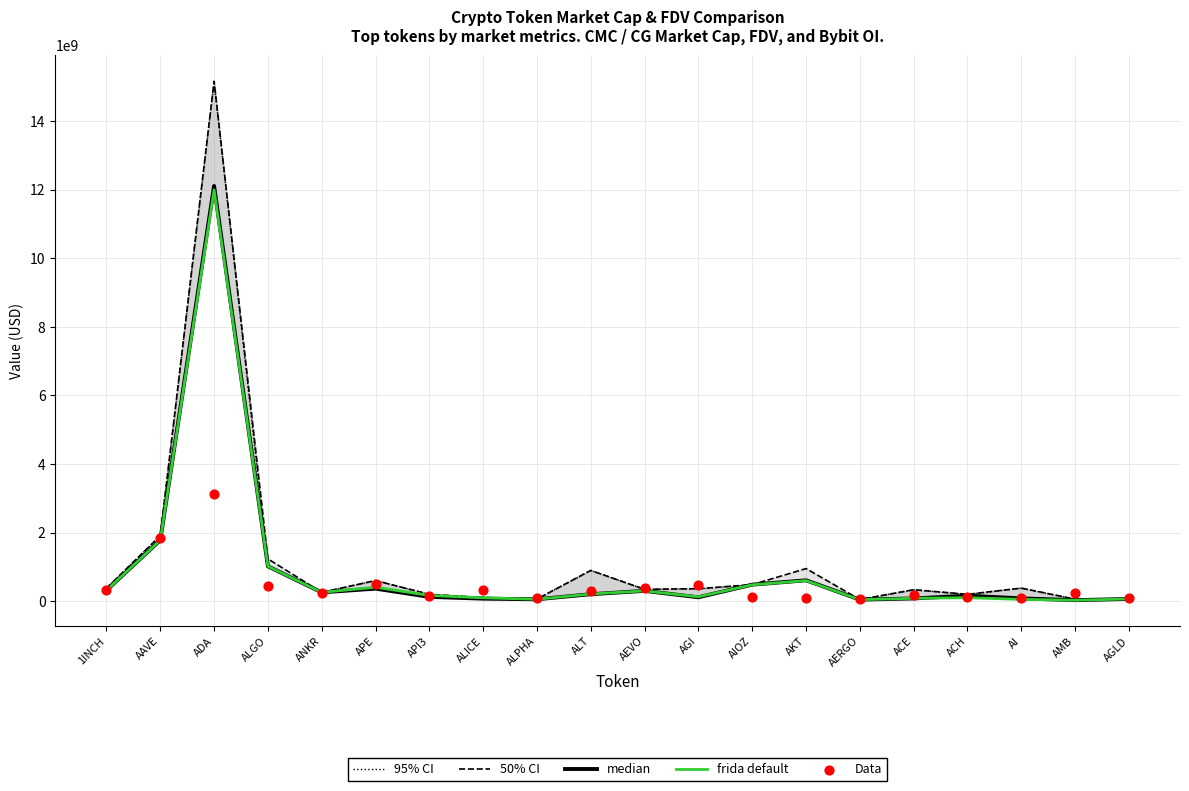

At how many categories does at least one series exceed 11724846798?

1